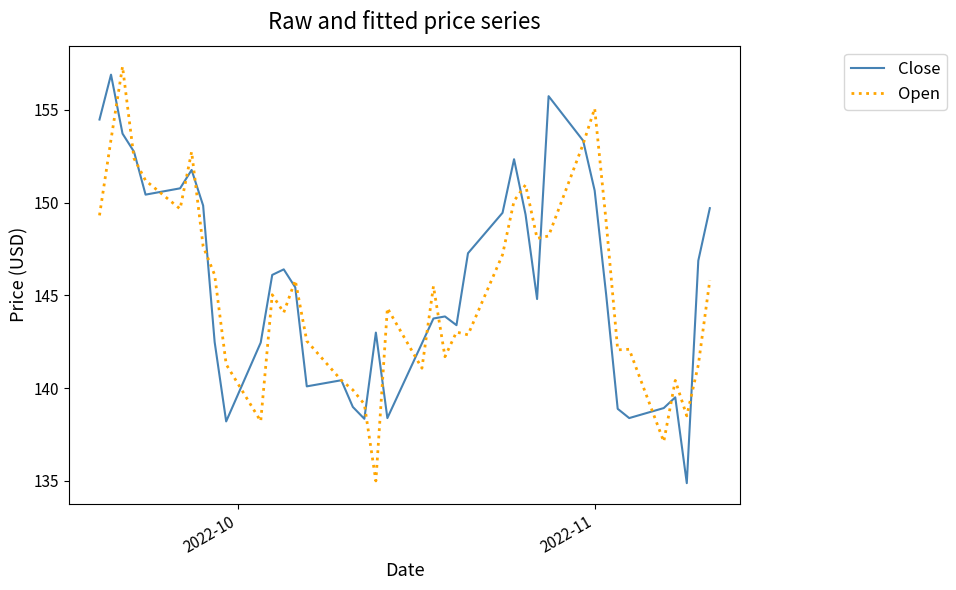

What is the maximum value shown in the chart?

157.3